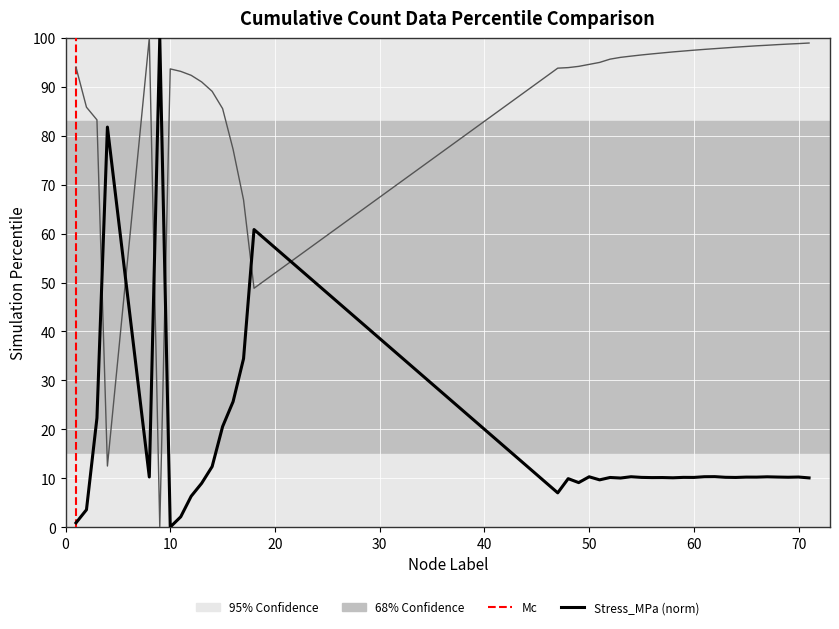

What is the value of the Stress_MPa point at the 19th from the left?

10.3